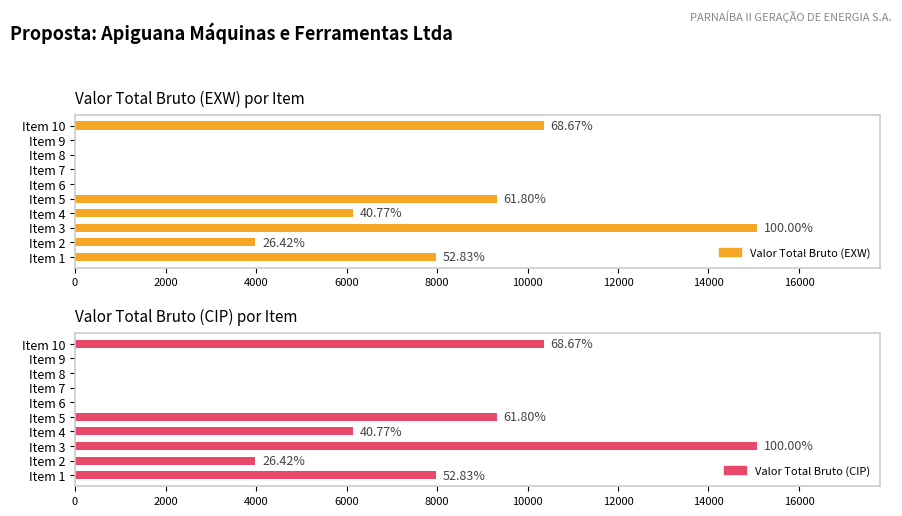

At how many categories does at least one series exceed 4381?

5